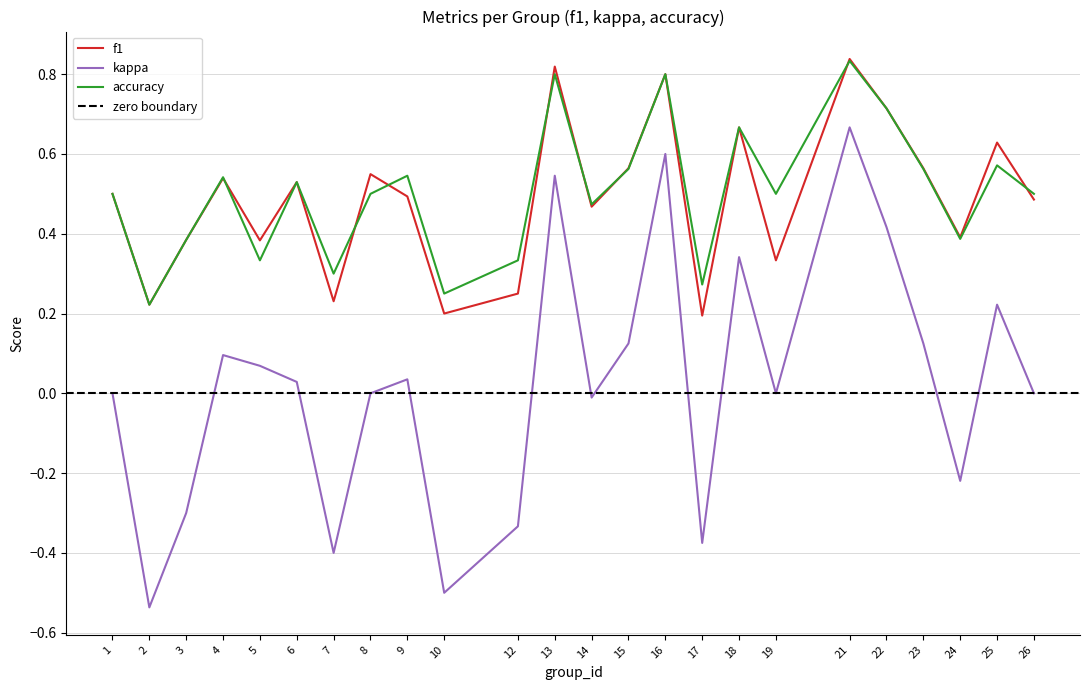

In f1, how many points are lower than both neighbors (excluding endpoints)?

8